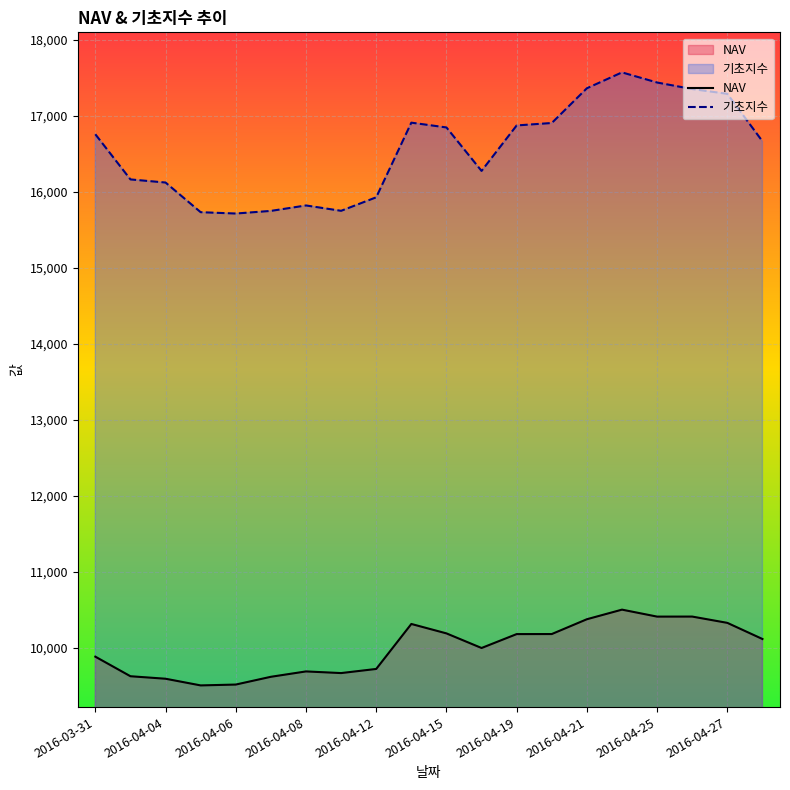

What is the difference between the highest and lowest values at 13?

6724.6